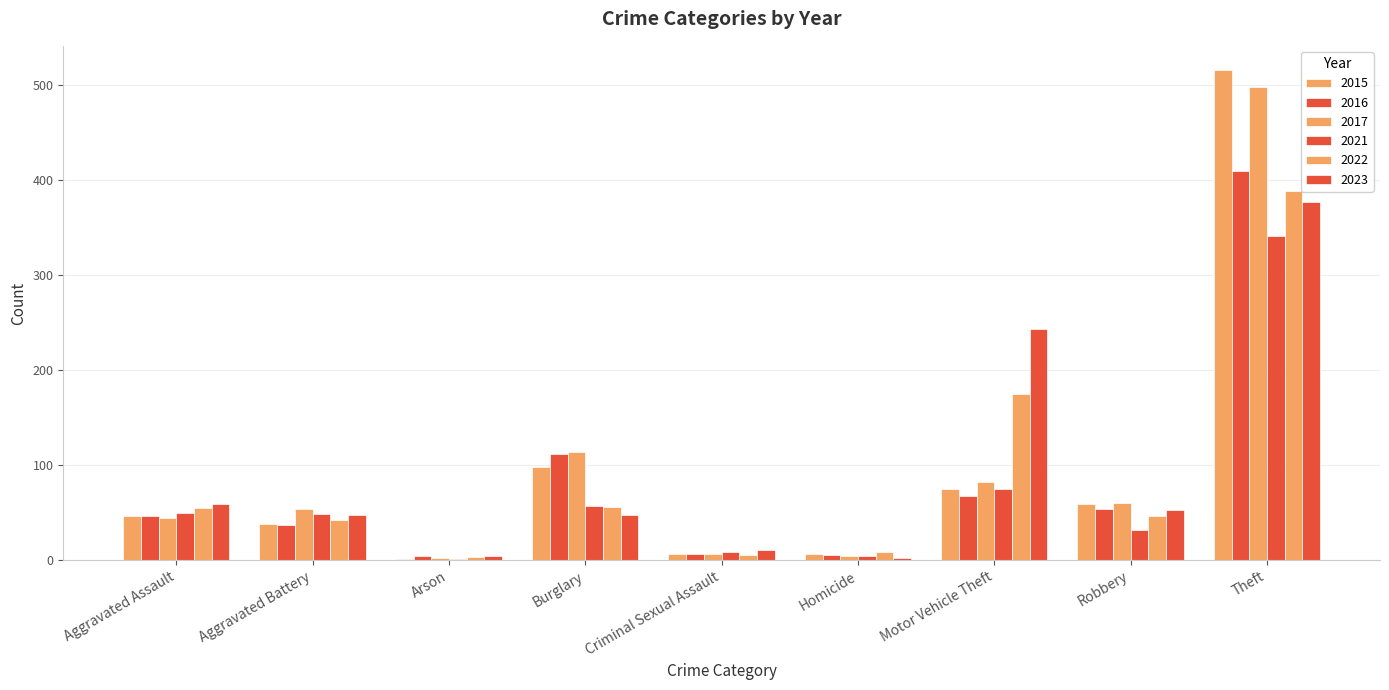

At how many categories does at least one series exceed 270?

1